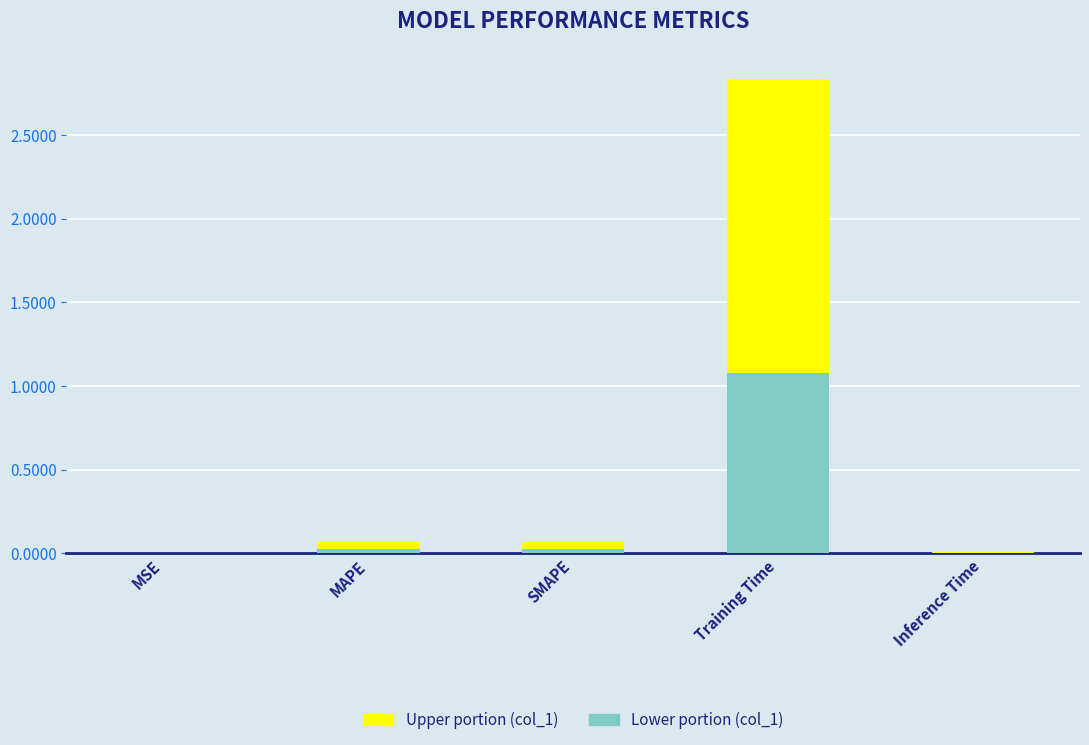

At which category is the sum across all series the highest?

Training Time